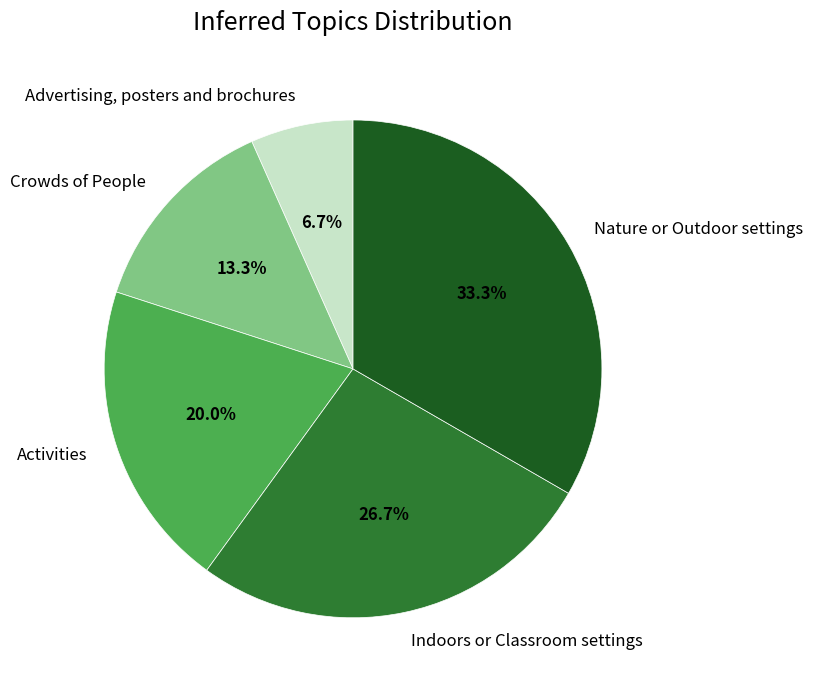

Which slice is the smallest?

Advertising, posters and brochures